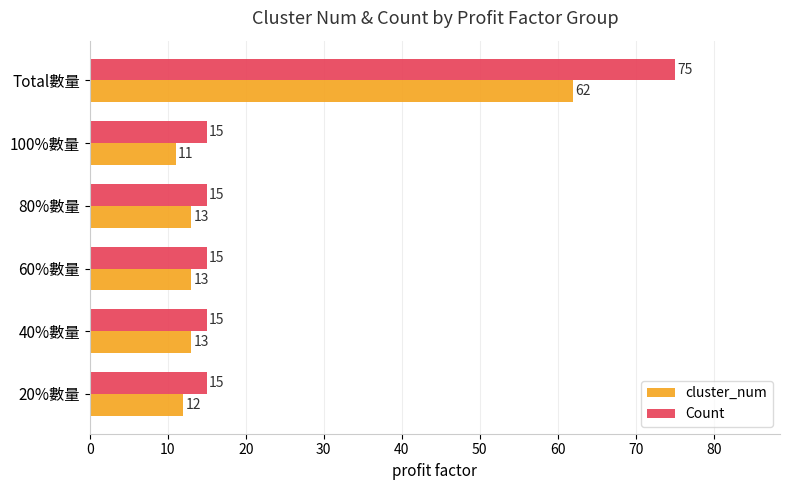

Which series has the largest total across all categories?

Count